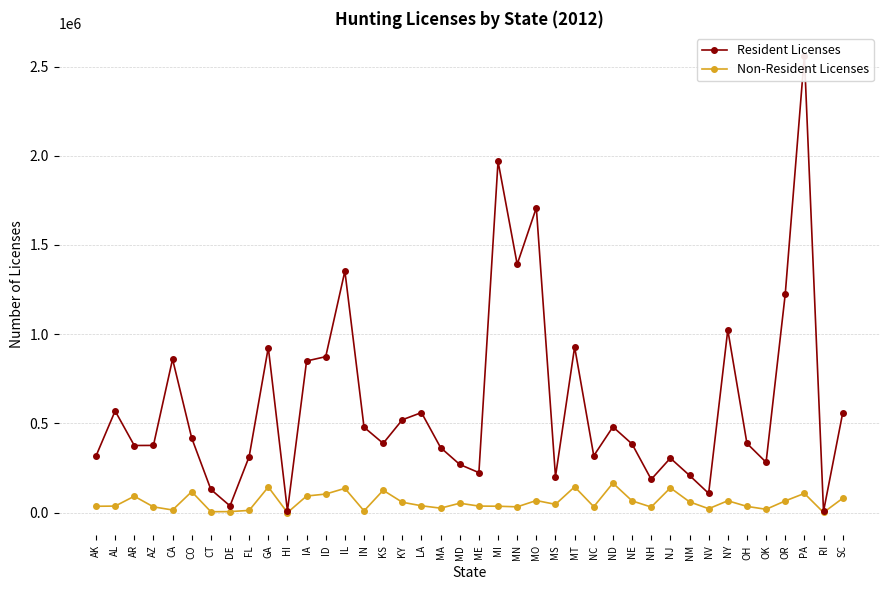

How many interior local valleys does the Non-Resident Licenses series have?

12